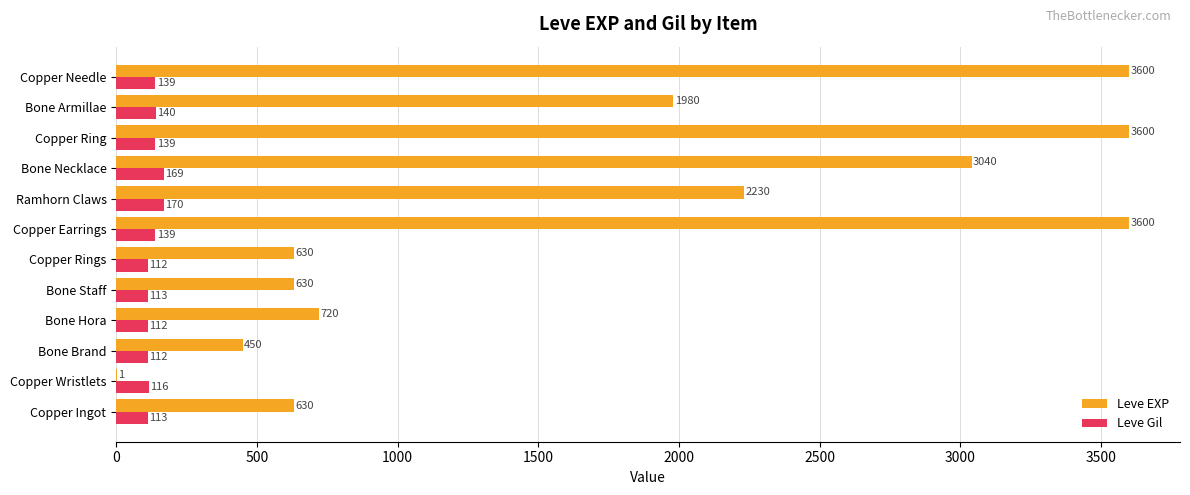

What is the total value across all series at Bone Staff?

743